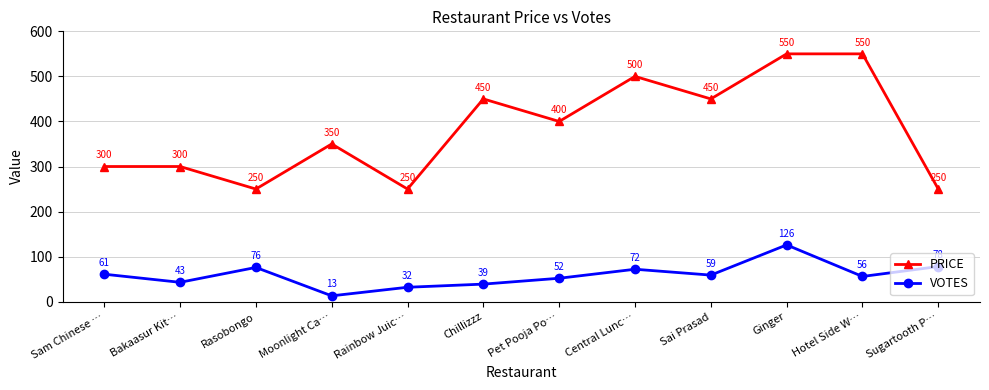

At which label does VOTES first exceed 59?

Sam Chinese …